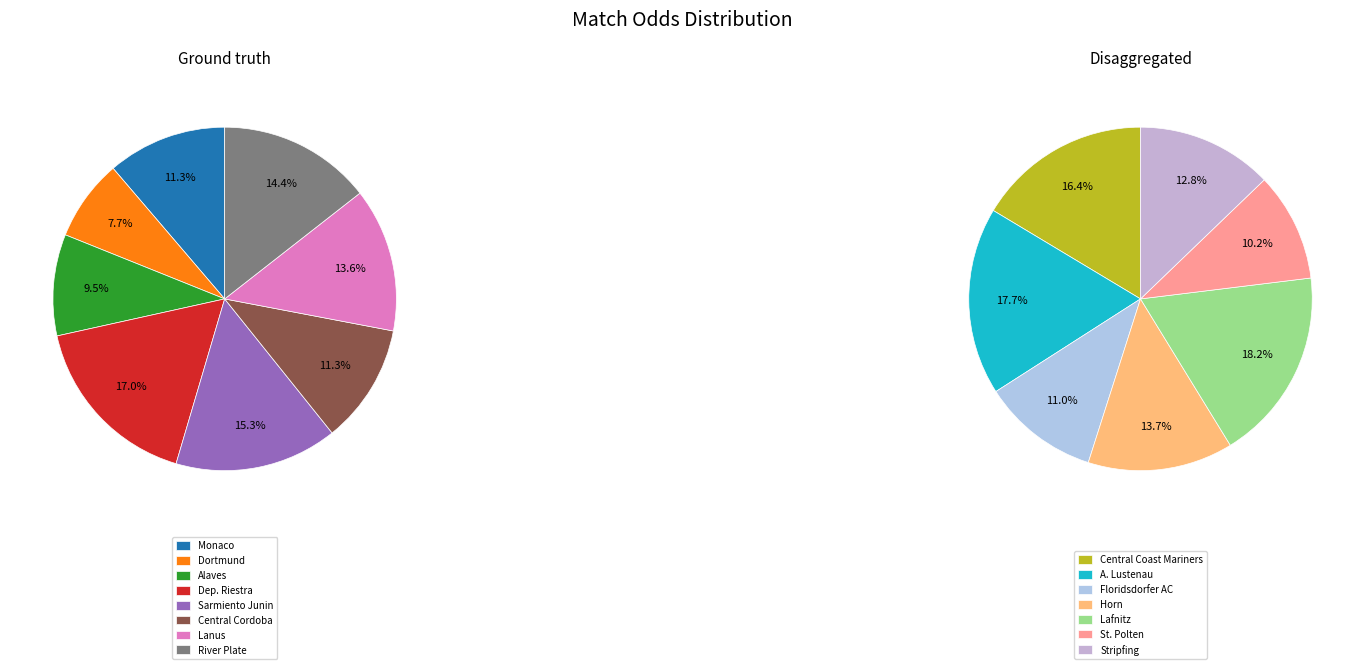

Is there any slice that represents more than half of the pie?

No